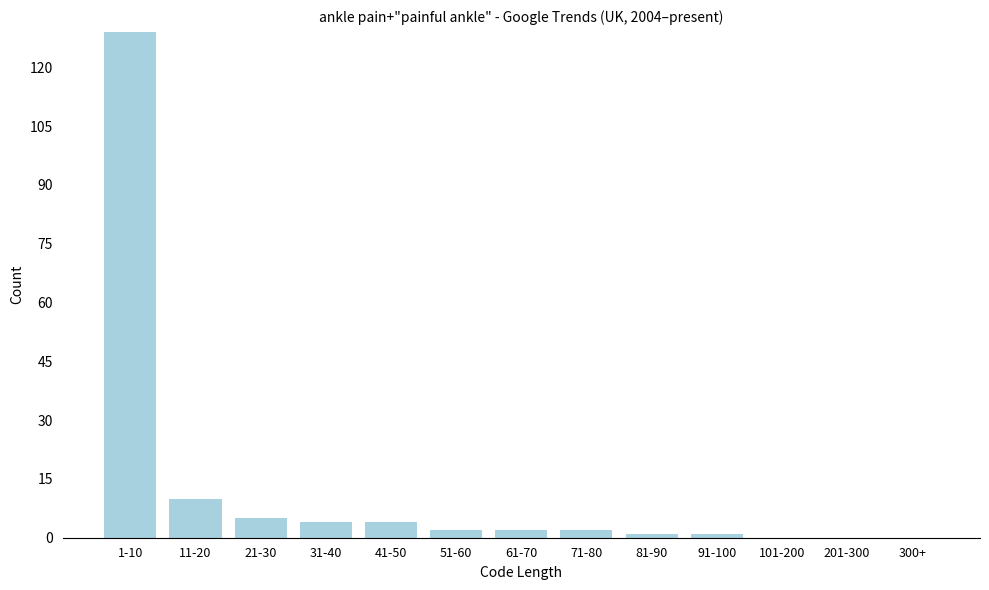

Reading left to right, list all the values displayed in this chart.

1-10=129	11-20=10	21-30=5	31-40=4	41-50=4	51-60=2	61-70=2	71-80=2	81-90=1	91-100=1	101-200=0	201-300=0	300+=0